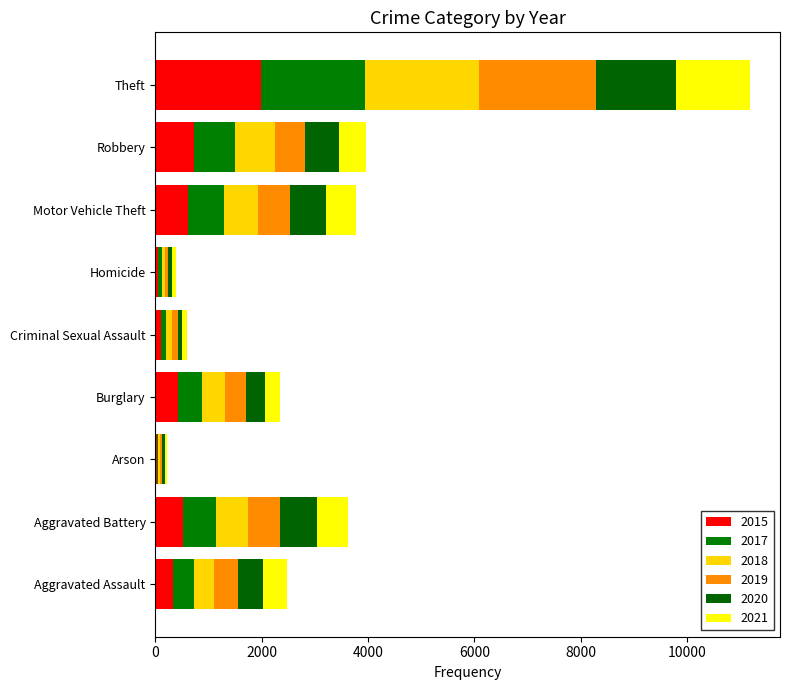

At which category is the sum across all series the highest?

Theft